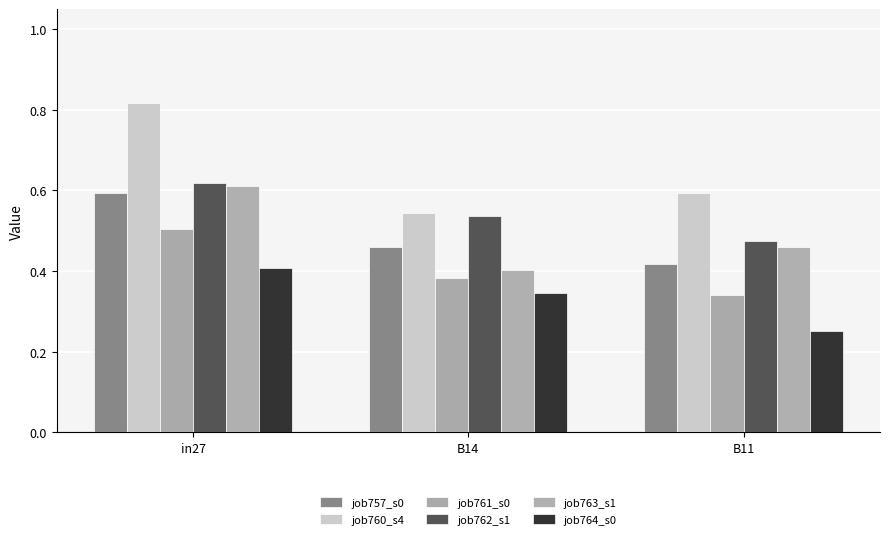

At how many categories does at least one series exceed 0?

3